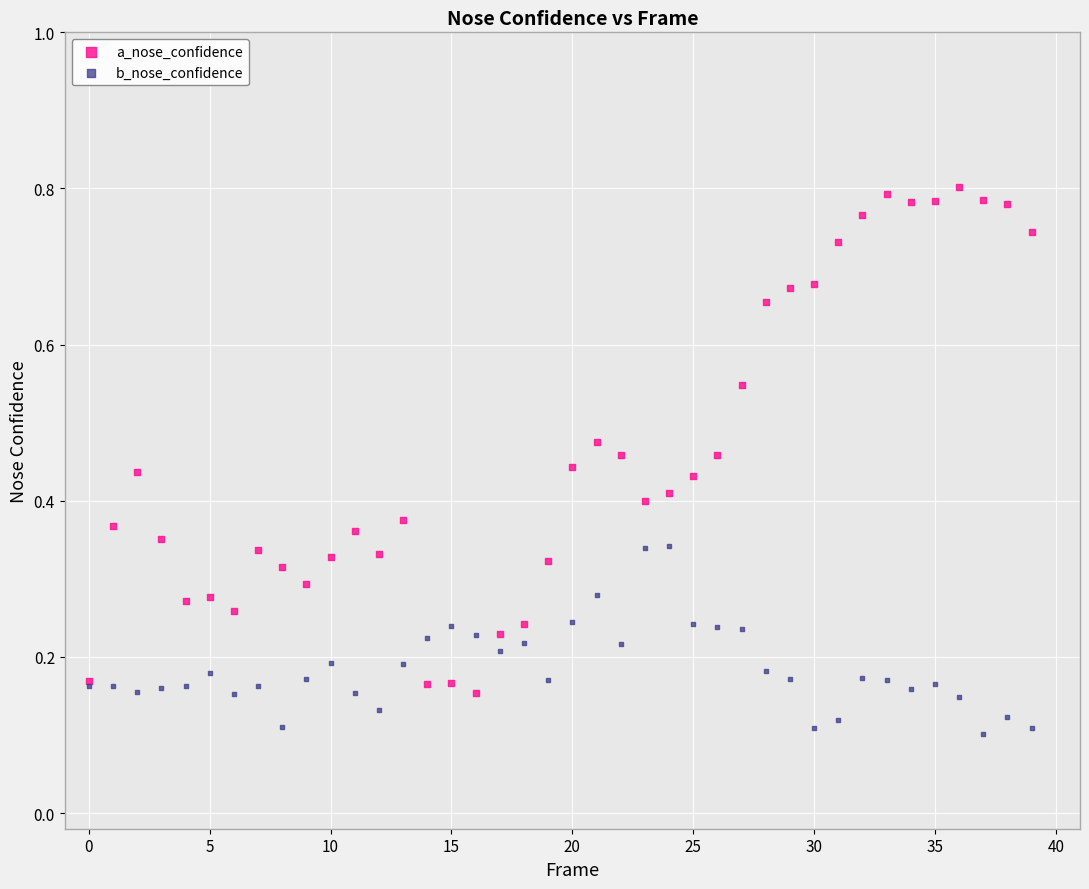

Which series contains the lowest Y value?

b_nose_confidence